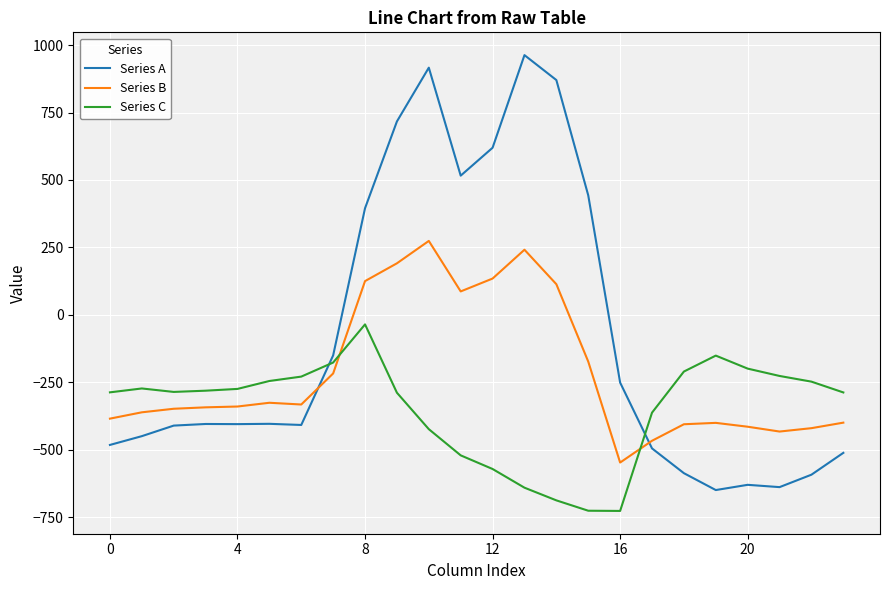

Does the chart display data point markers on the line(s)?

No